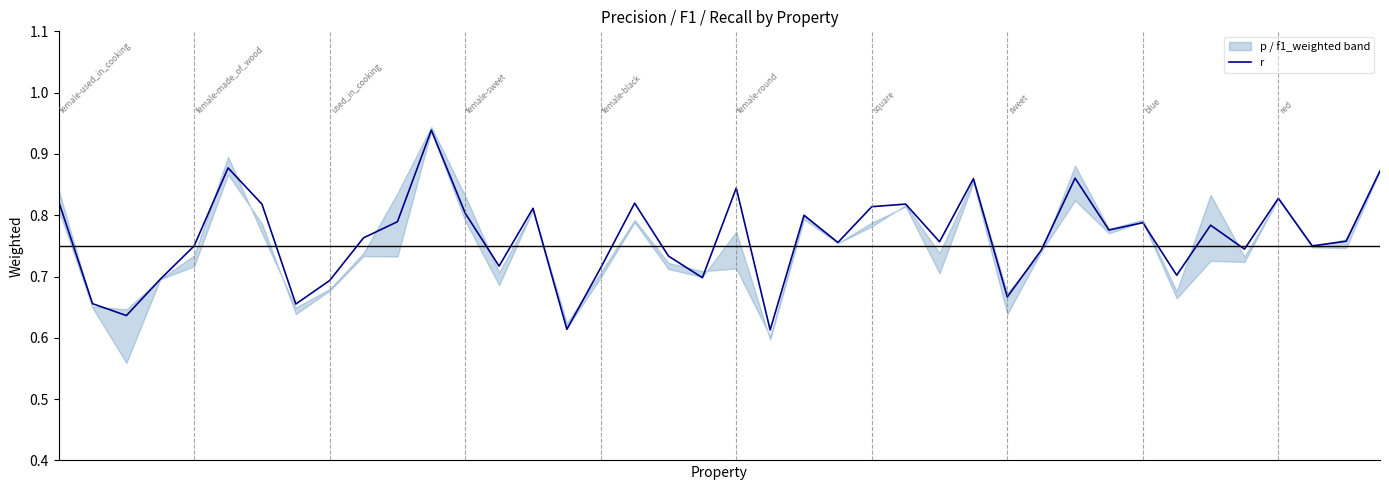

What is the average value?

0.8